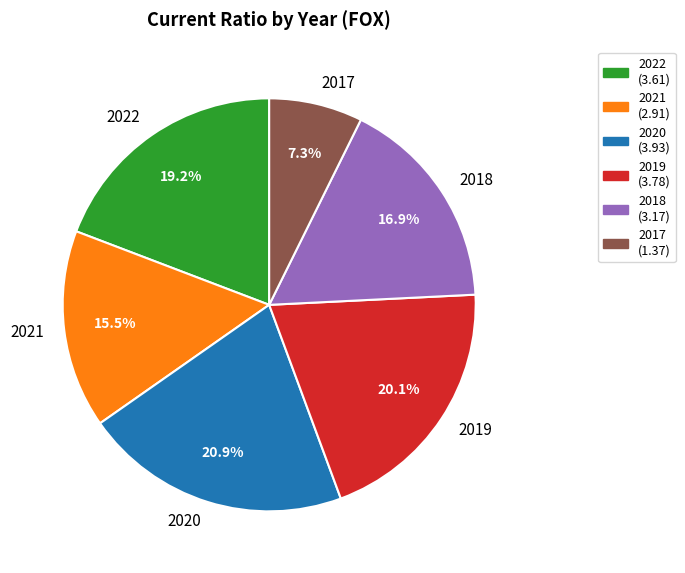

Which category has the biggest portion of the pie?

2020